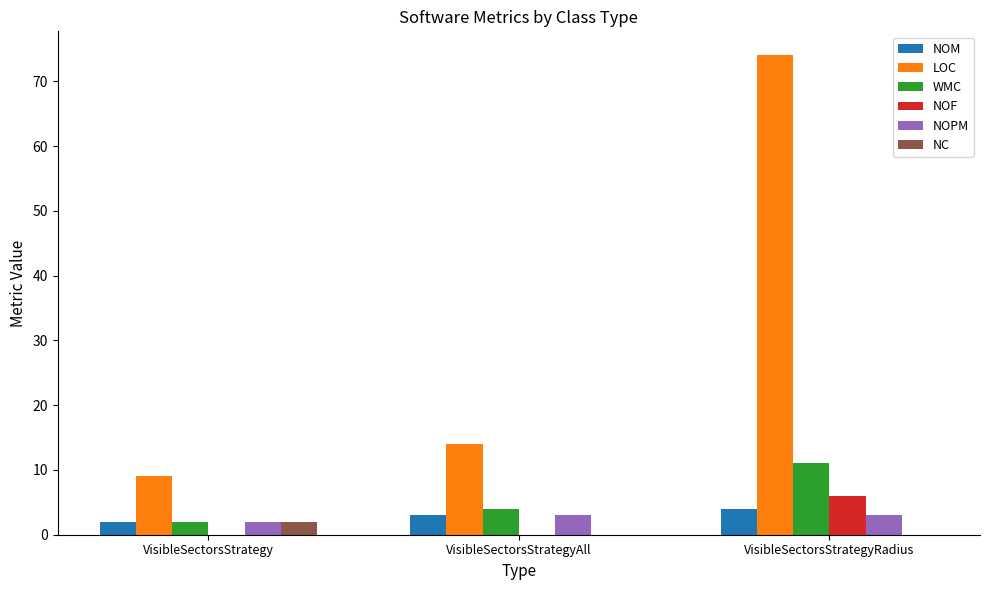

Read the WMC value at VisibleSectorsStrategyRadius.

11